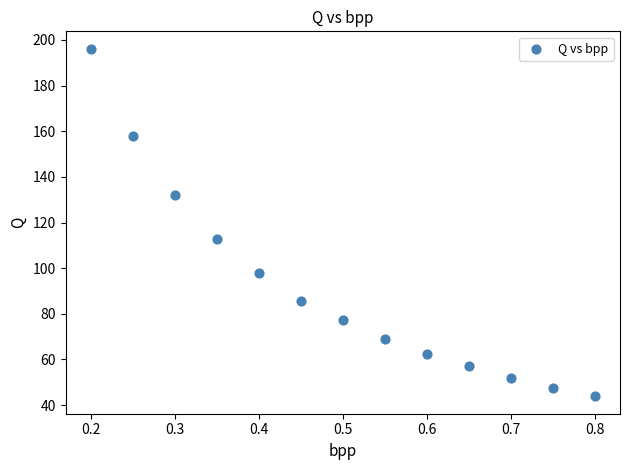

What is the range of X values (max minus min)?

0.6